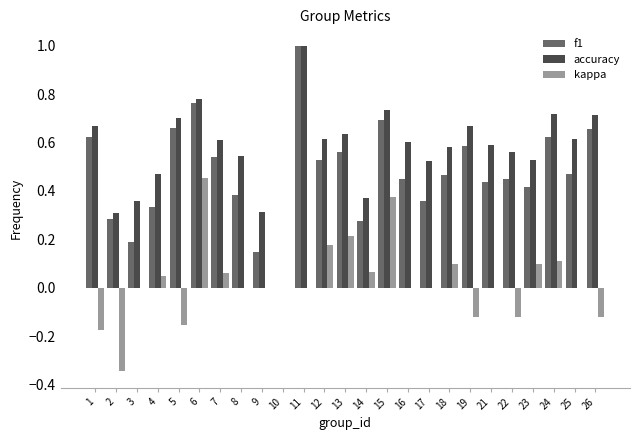

Count the accuracy values in the range 0 to 1.

25